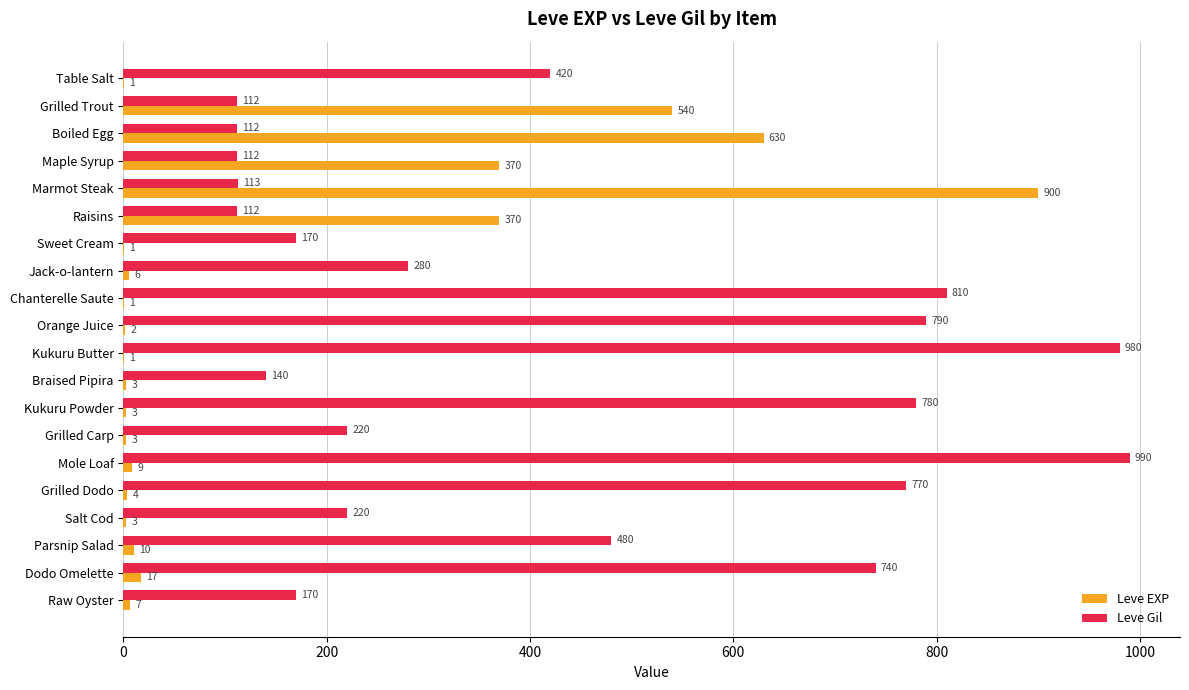

What is the sum of the Leve Gil values at Kukuru Butter and Kukuru Powder?

1760